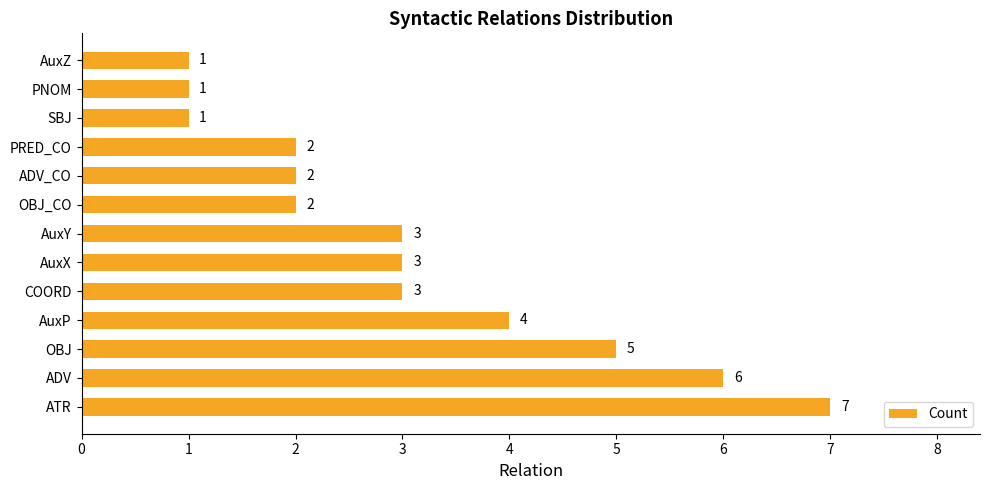

Is it true that the value at OBJ is 1?

False